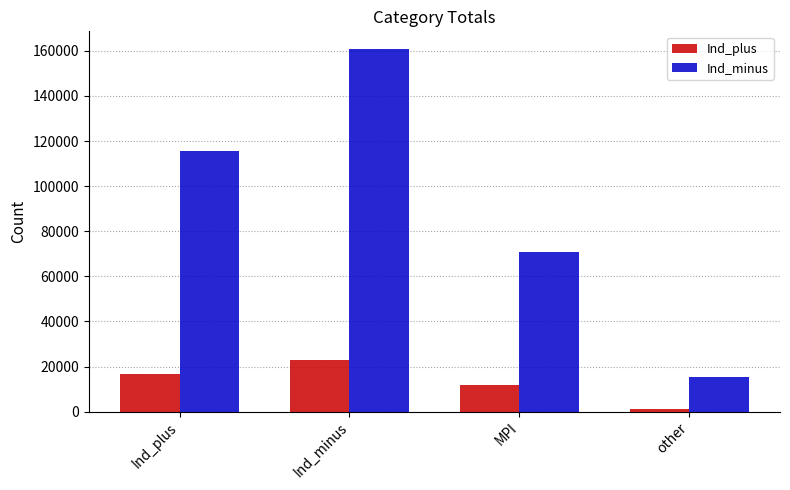

Reading right to left, list all the values displayed in this chart.

Ind_plus: 1119	11929	22989	16855
Ind_minus: 15282	70657	160606	115800